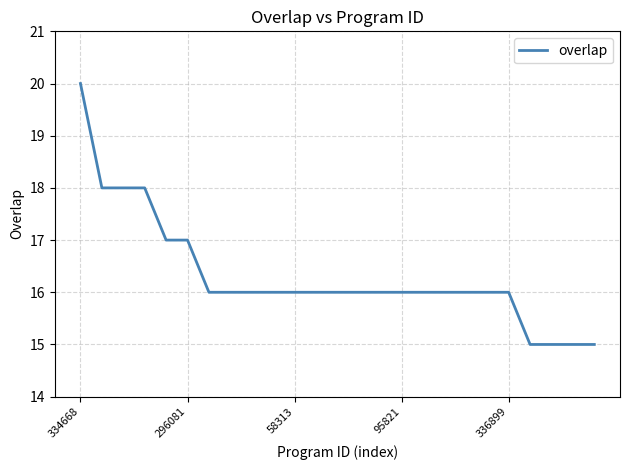

What is the difference between the maximum and minimum values?

5